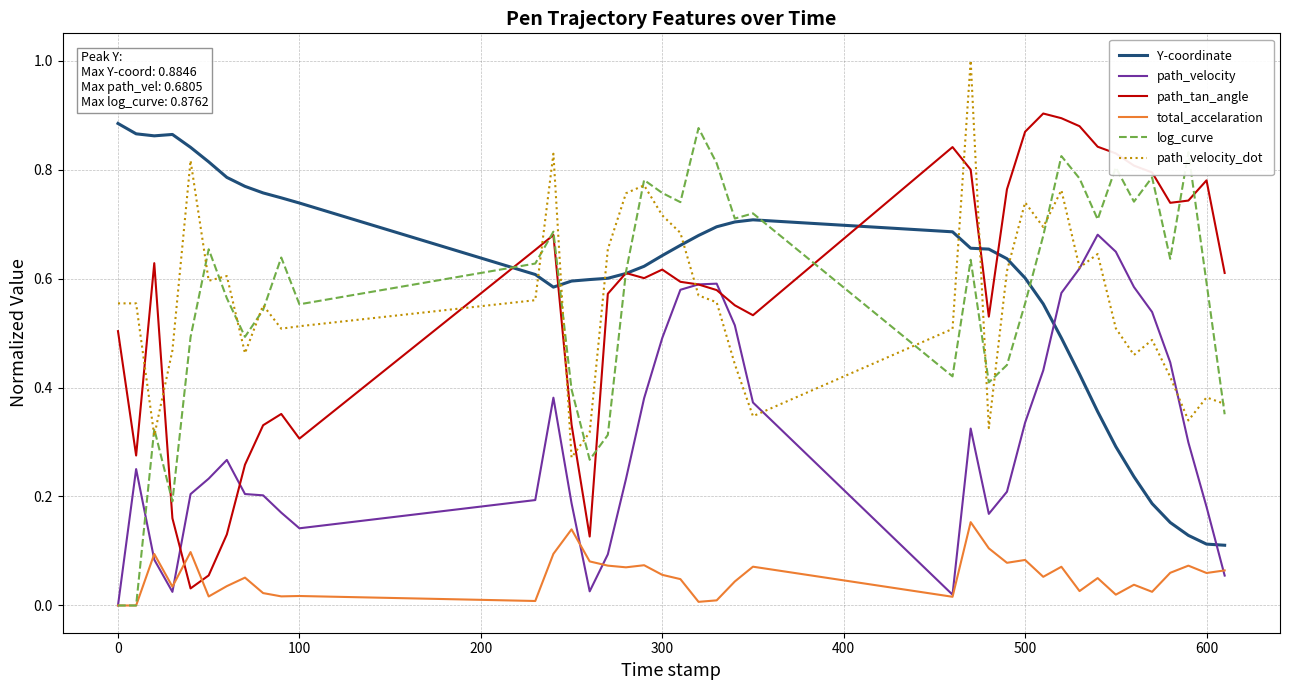

How many times do Y-coordinate and path_velocity_dot cross each other?

7